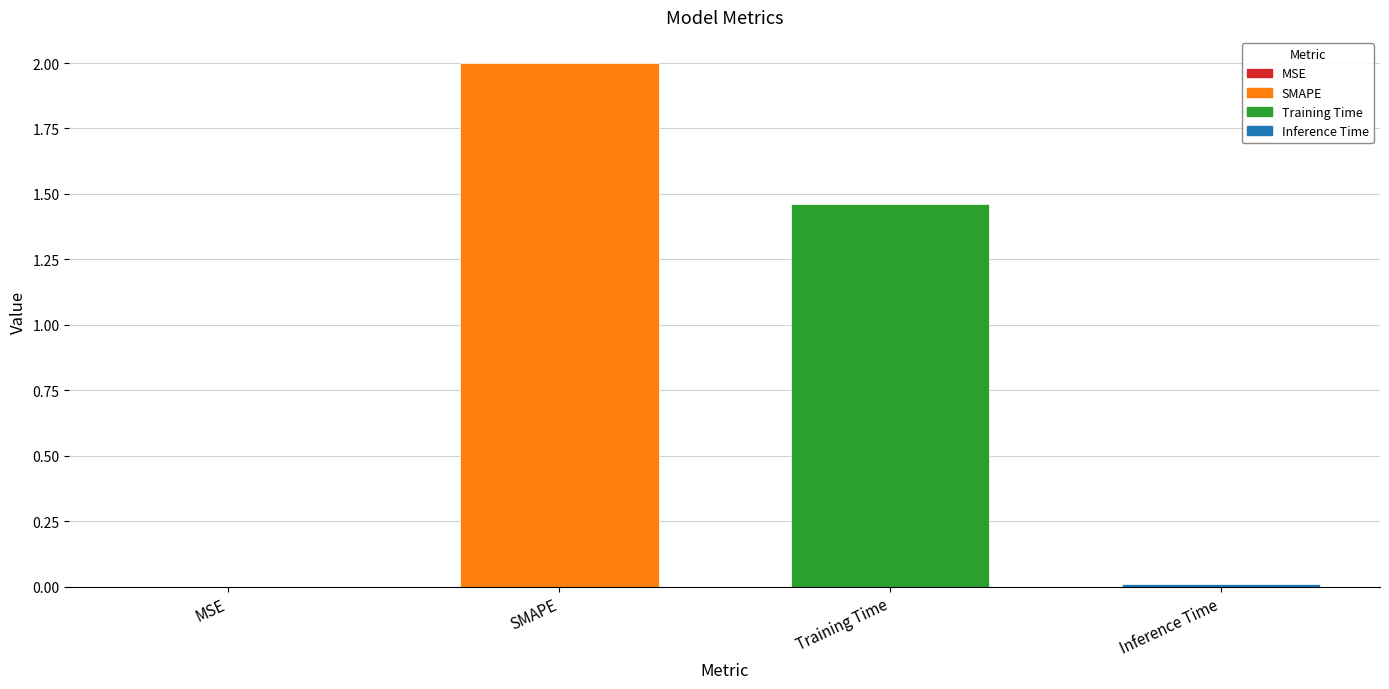

What is the change in value from MSE to SMAPE?

+2.0